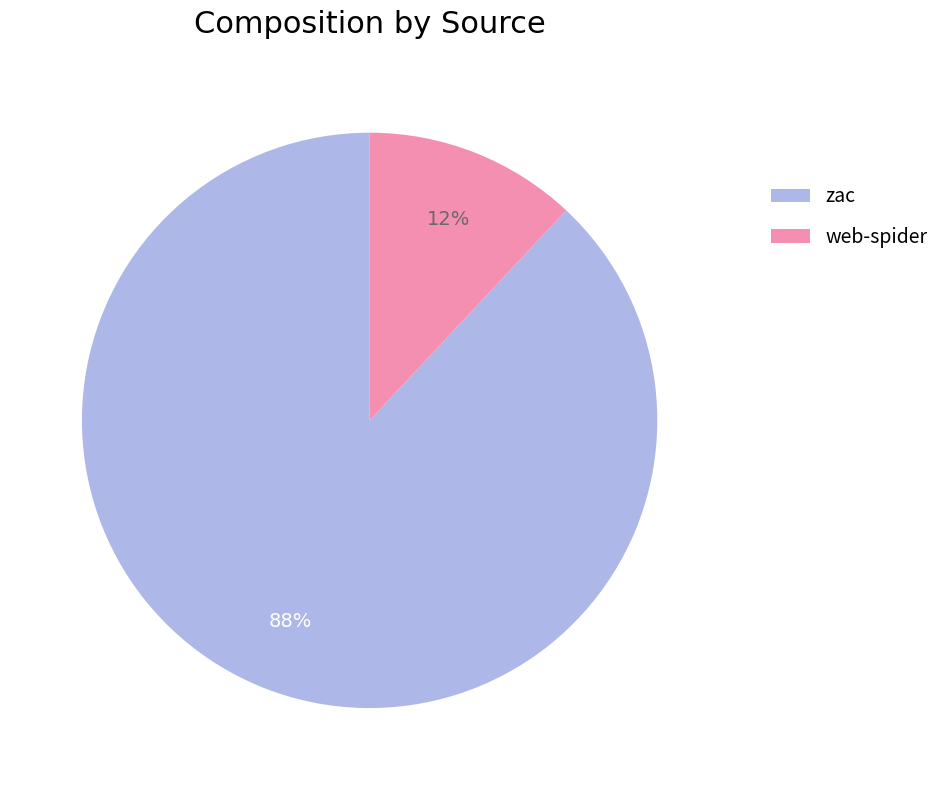

Is there a majority slice in this chart?

Yes